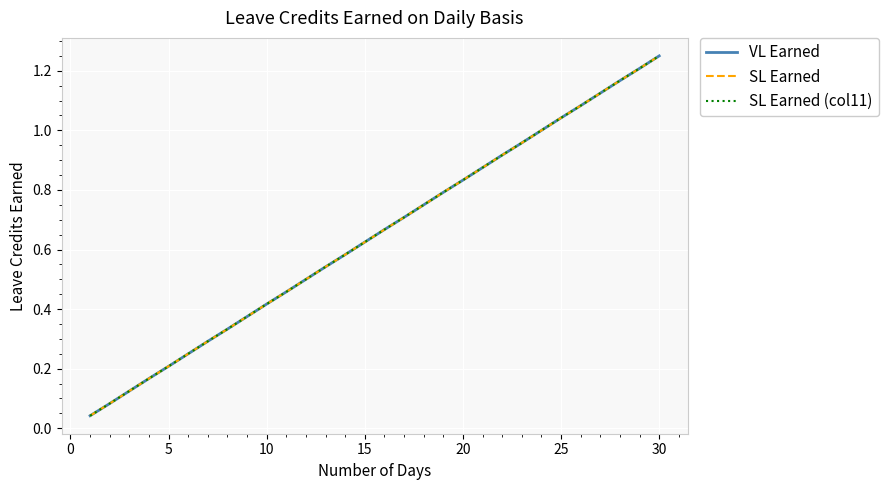

Is this an area chart (filled region under the line)?

No